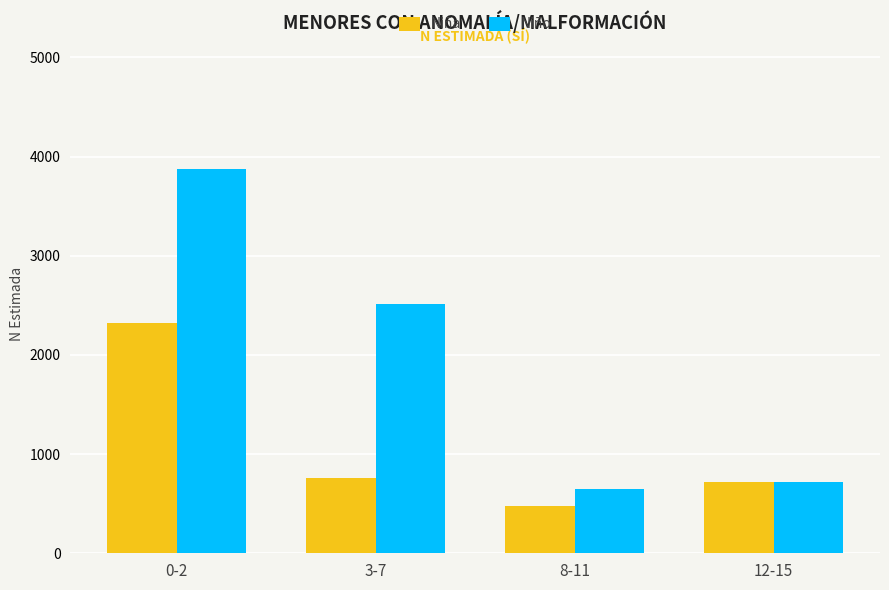

Rank the series by their maximum value, from lowest to highest.

Niña, Niño